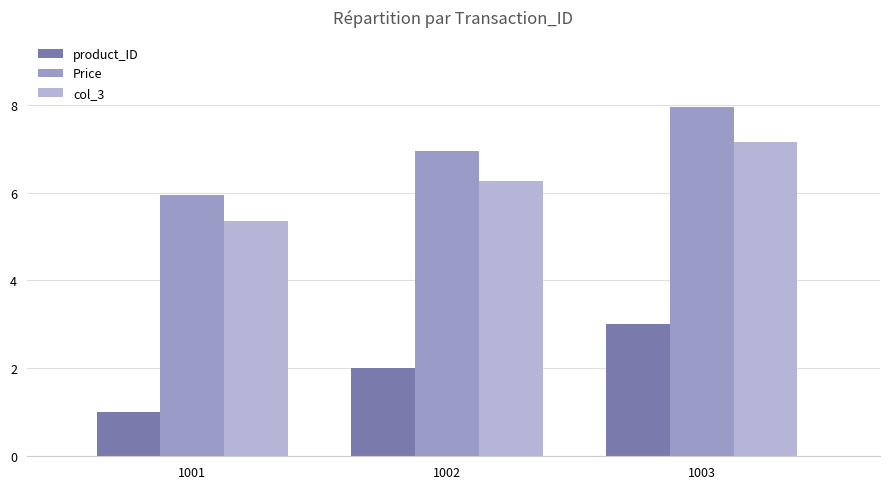

At which category does the chart reach its peak across all series?

1003